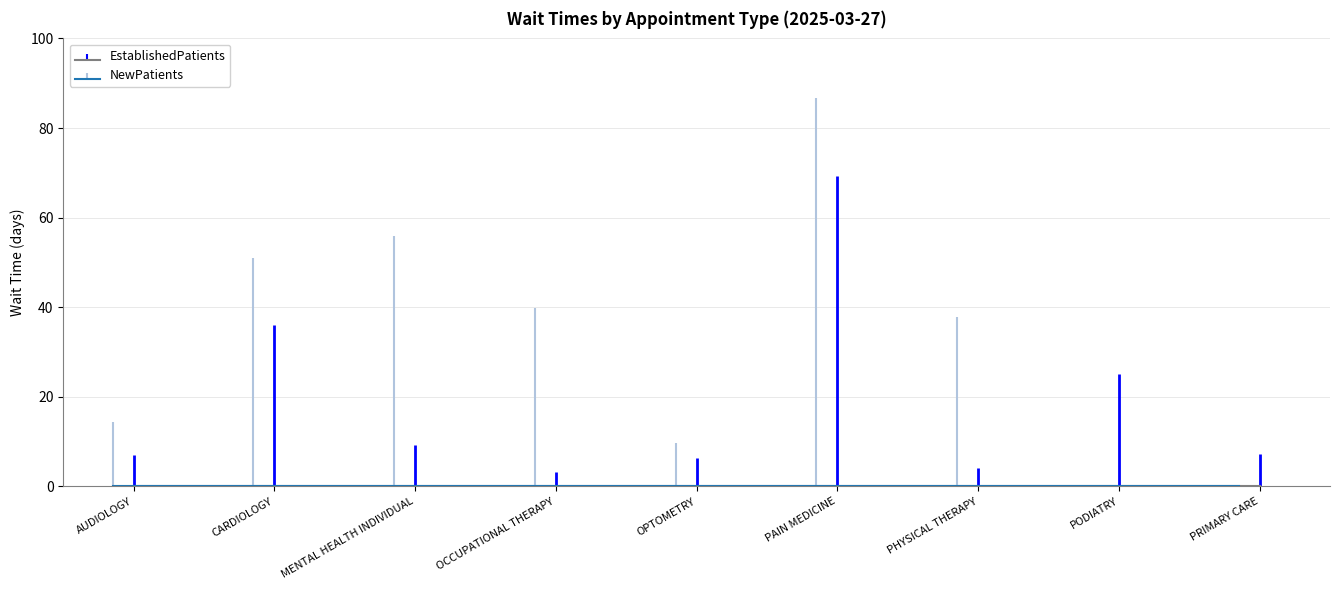

Which series changed the most between OCCUPATIONAL THERAPY and PHYSICAL THERAPY?

NewPatients